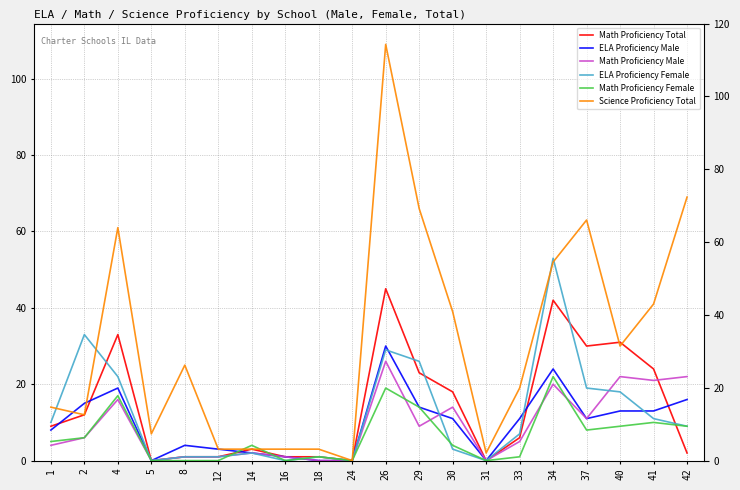

How many positive values does the ELA Proficiency Male series have?

16